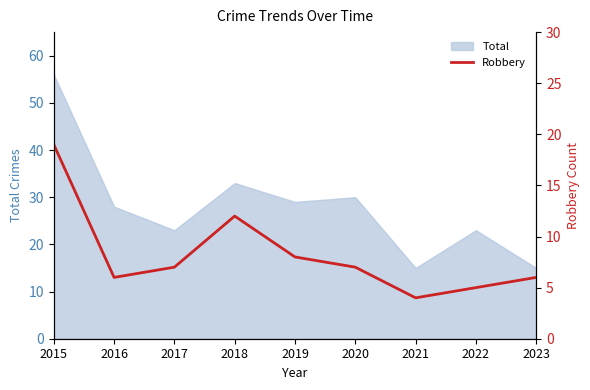

Between 2016 and 2018, which is larger?

2018